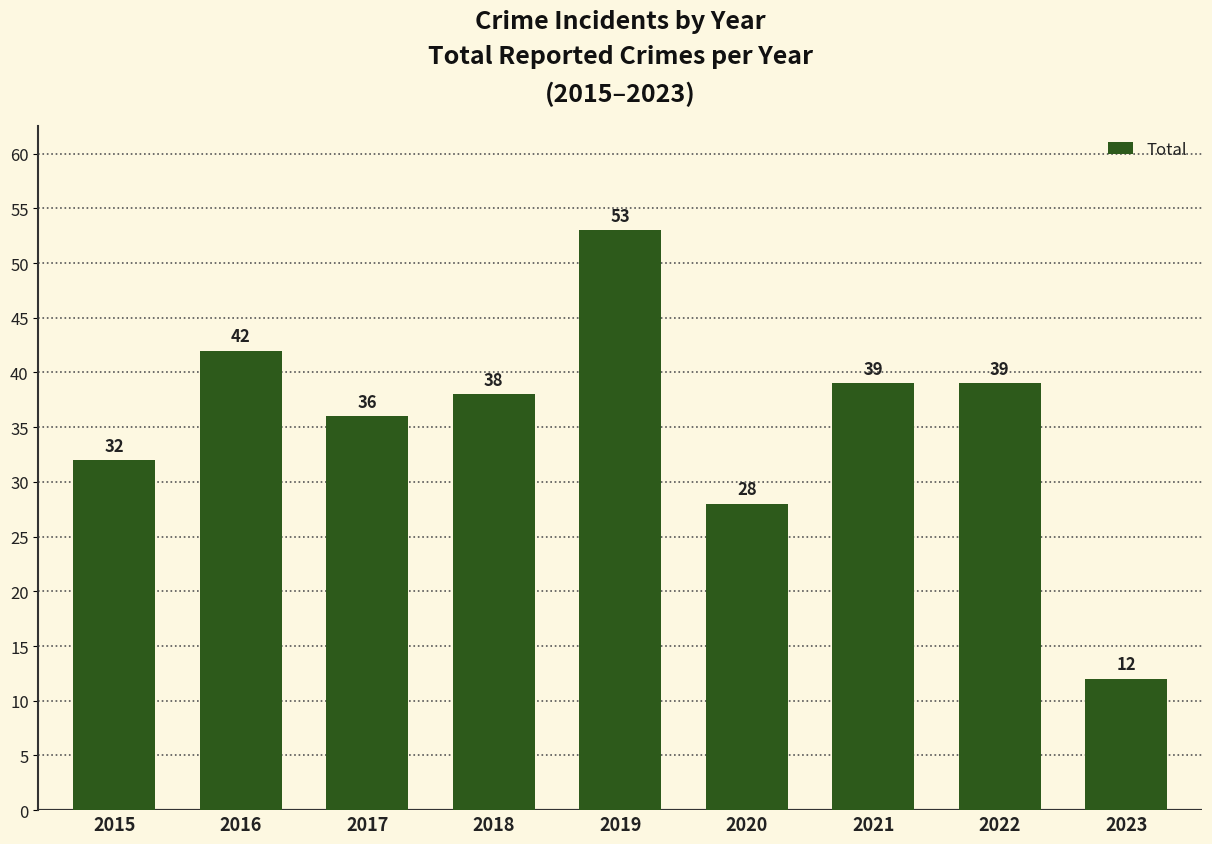

Reading right to left, what are all the values shown in this chart?

12	39	39	28	53	38	36	42	32